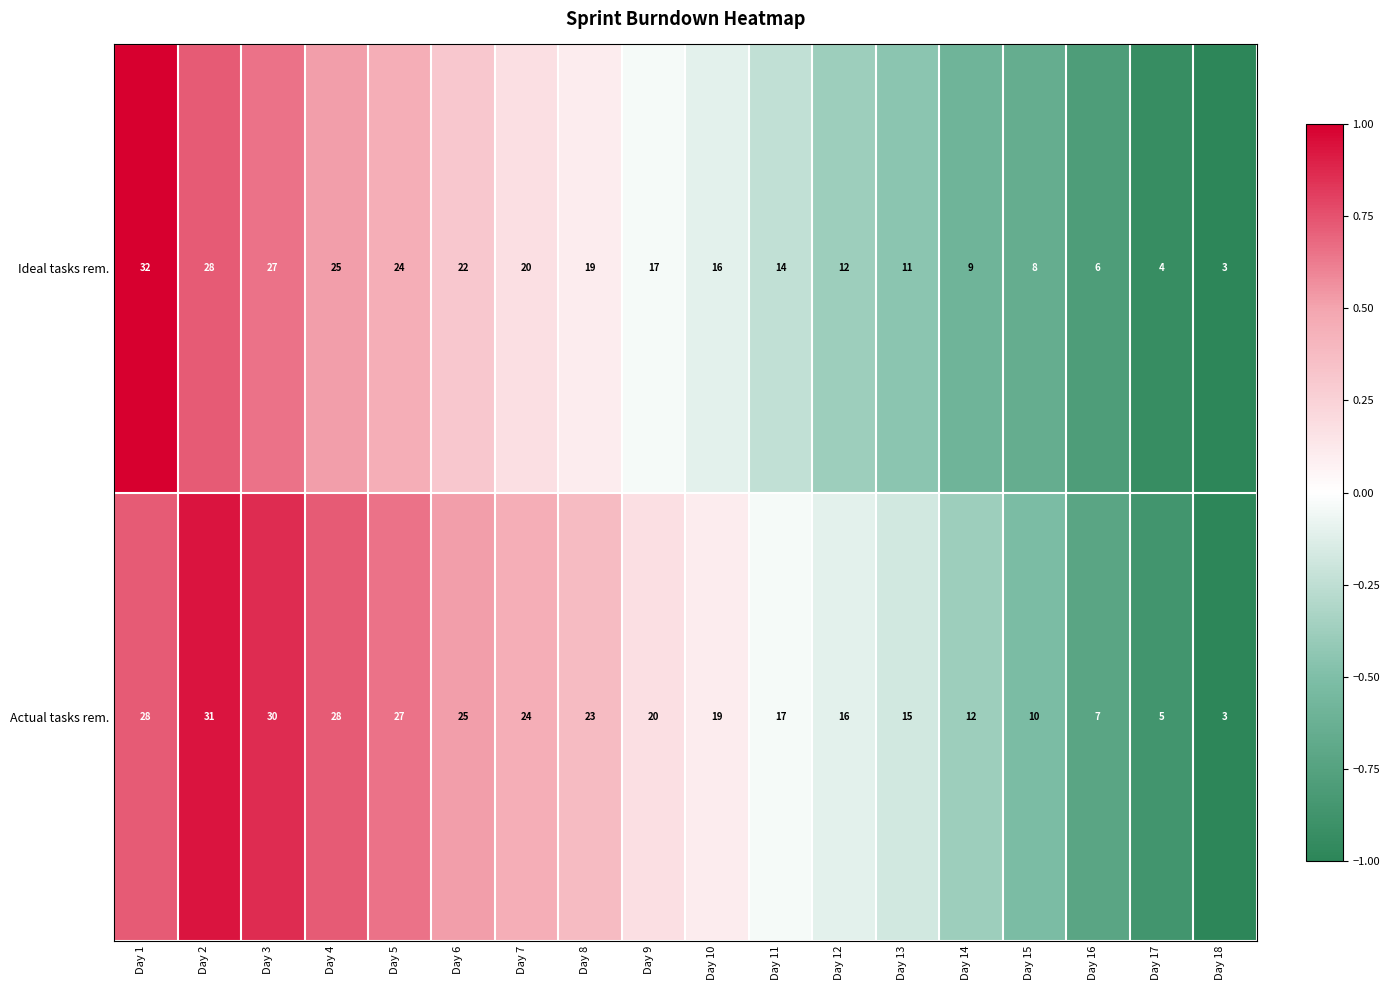

What is the total value across all series at Day 4?

53